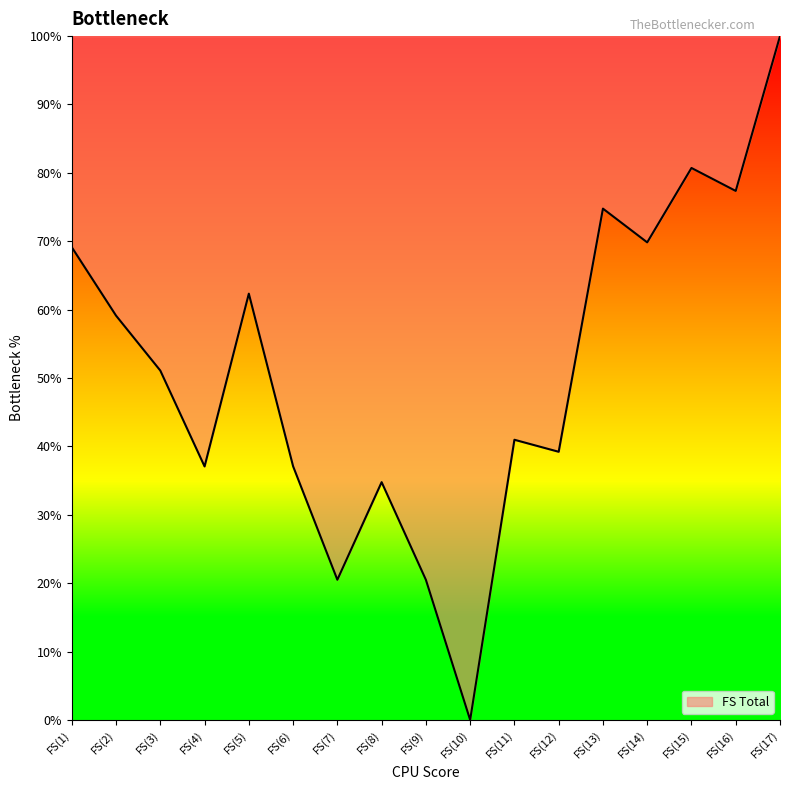

What position from the left is FS(15)?

15